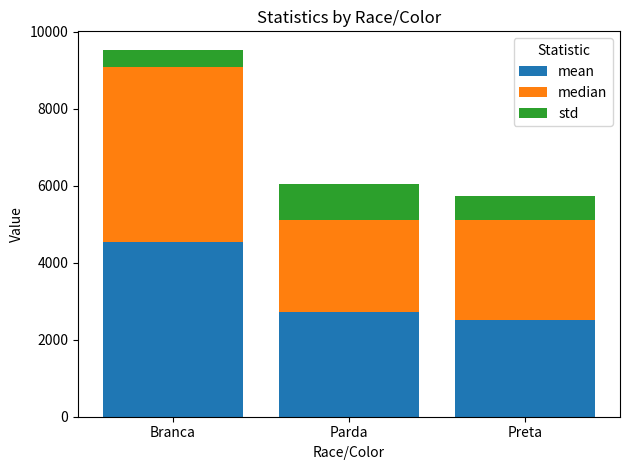

The value of mean at Branca is 4537.3. True or false?

True